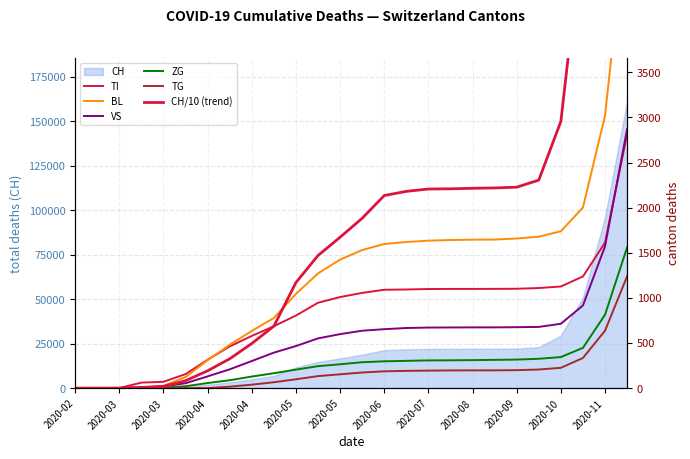

How many values in the BL series are below 1530?

13